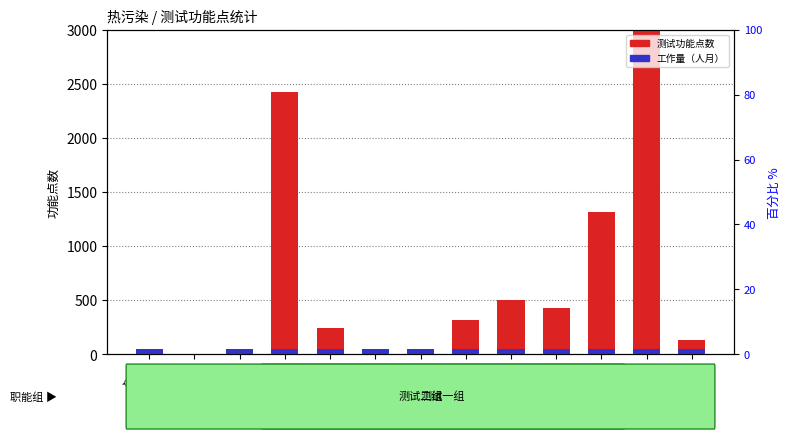

Reading left to right, what are all the values shown in this chart?

测试功能点数: 23	0	43	2424	242	24	24	321	500	424	1313	3213	131
工作量（人月）: 50	0	50	50	50	50	50	50	50	50	50	50	50